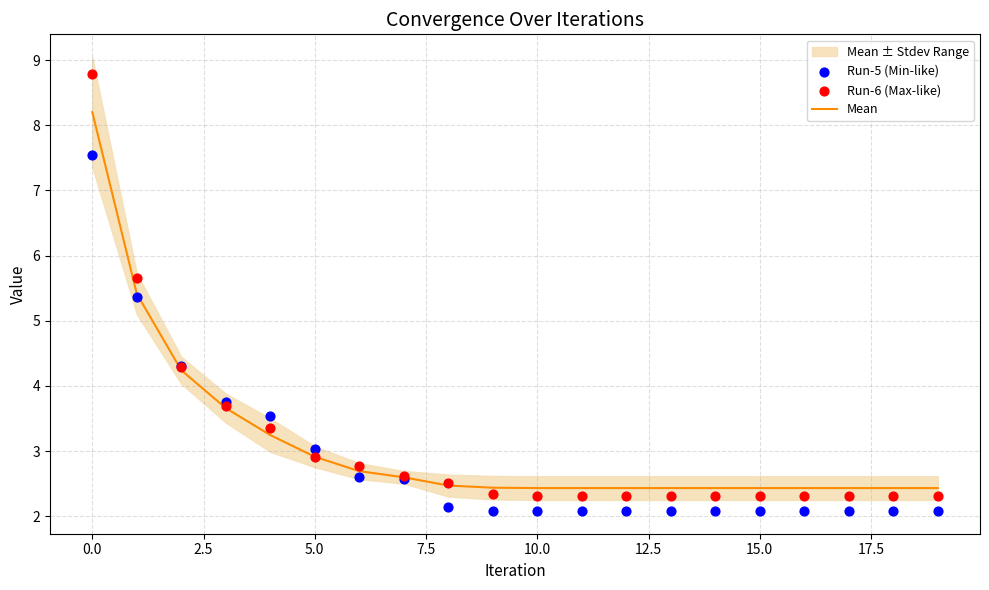

At how many categories does at least one series exceed 6?

1